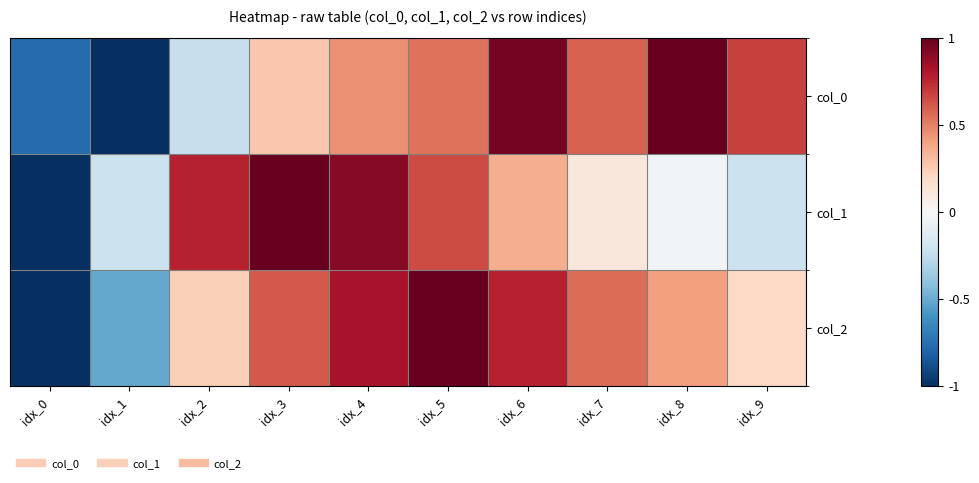

At which category is the sum across all series the highest?

idx_5